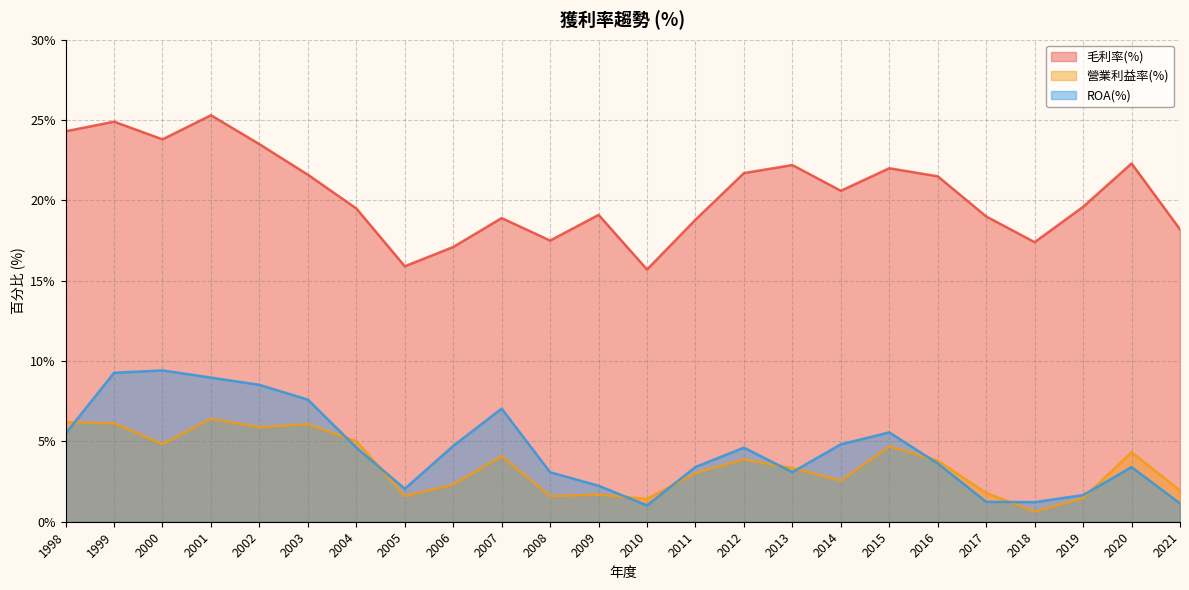

What is the lowest value of the ROA(%) series?

1.0